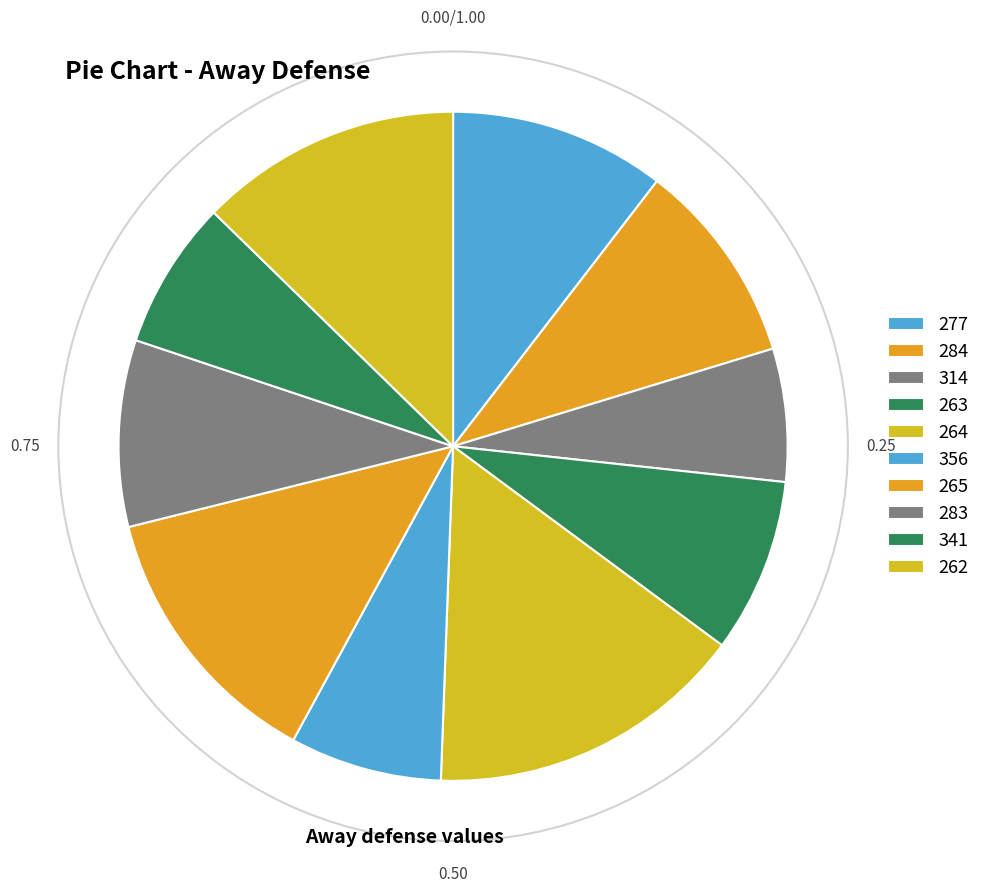

How many slices are in this pie chart?

10